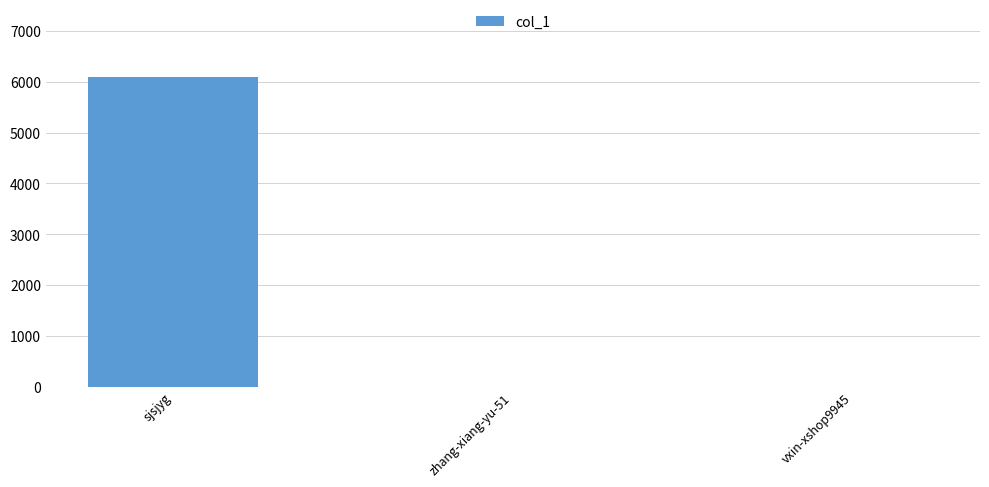

Approximately how many times larger is the value at sjsjyg compared to zhang-xiang-yu-51?

2031.7